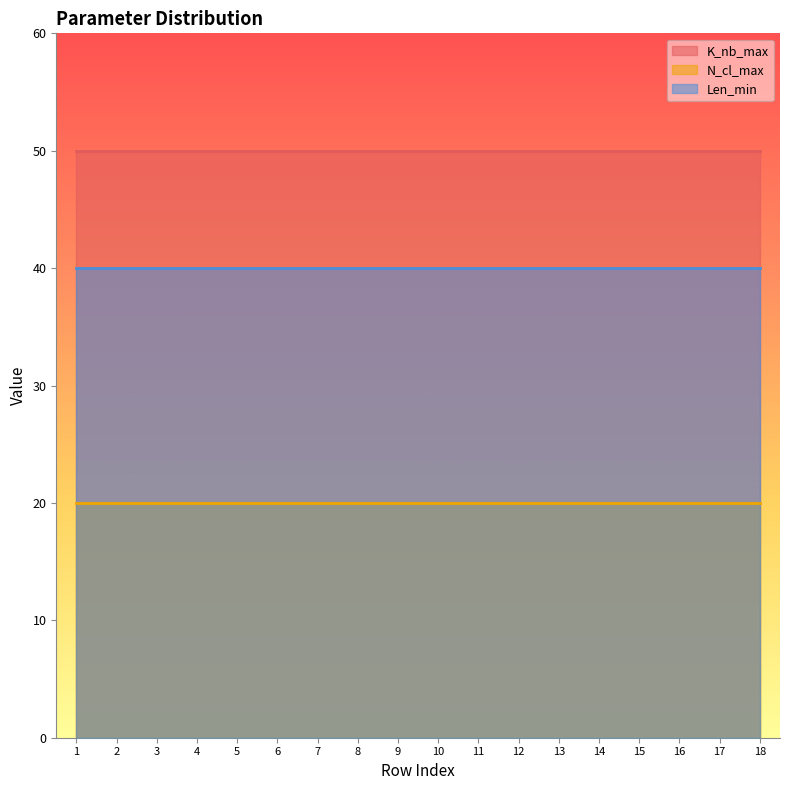

Reading left to right, extract all data points from this chart.

K_nb_max: 1=50	2=50	3=50	4=50	5=50	6=50	7=50	8=50	9=50	10=50	11=50	12=50	13=50	14=50	15=50	16=50	17=50	18=50
N_cl_max: 1=20	2=20	3=20	4=20	5=20	6=20	7=20	8=20	9=20	10=20	11=20	12=20	13=20	14=20	15=20	16=20	17=20	18=20
Len_min: 1=40	2=40	3=40	4=40	5=40	6=40	7=40	8=40	9=40	10=40	11=40	12=40	13=40	14=40	15=40	16=40	17=40	18=40